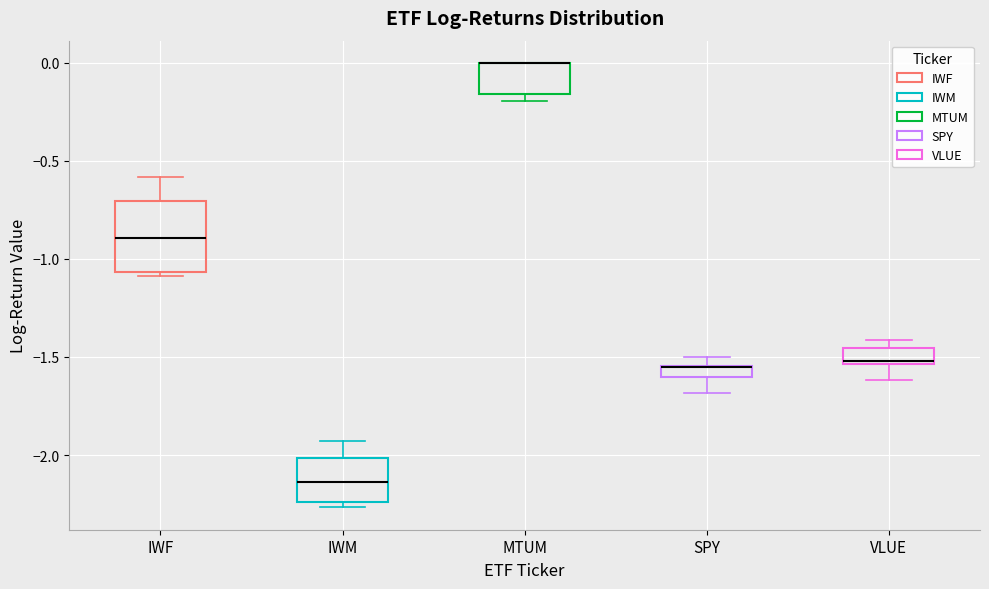

Where is the lower edge of the box for VLUE on the y-axis? The values are not printed on the chart, so give them approximately, as read against the axis.

-1.55